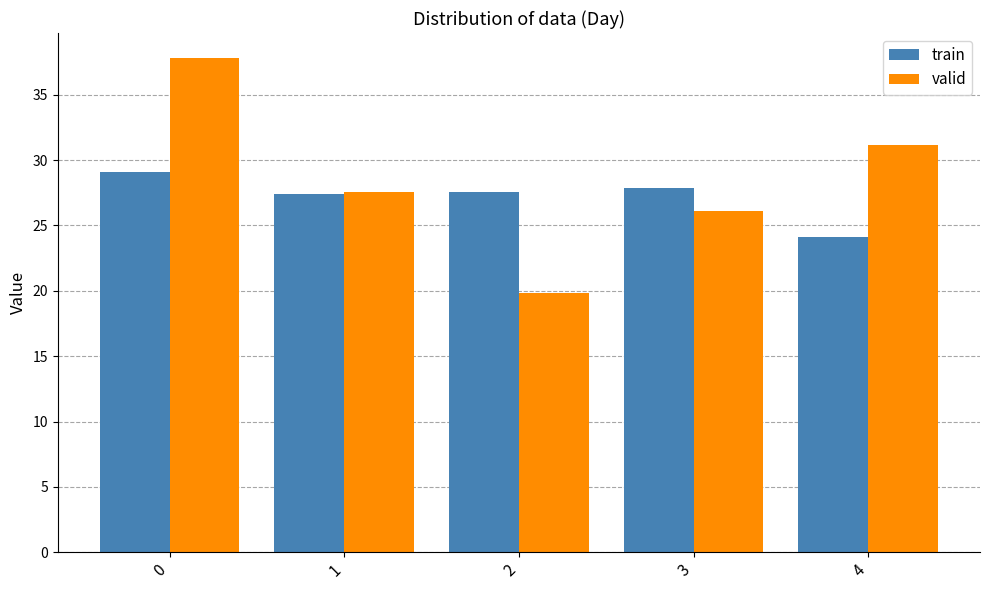

What is the lowest value of the train series?

24.1